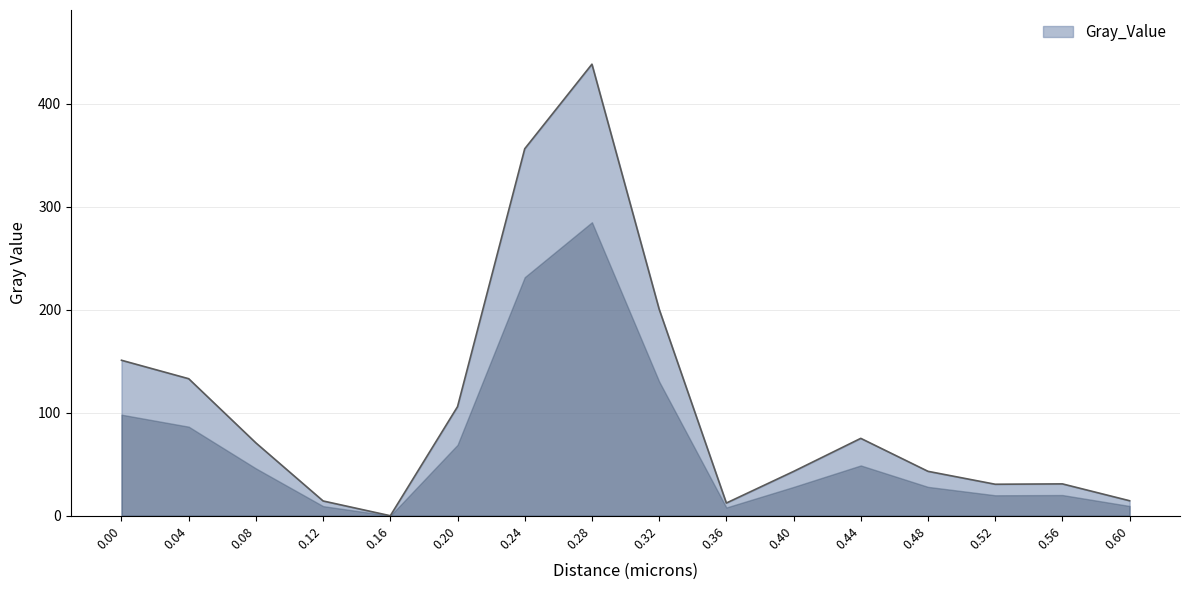

What is the difference between the maximum and minimum values?

438.5